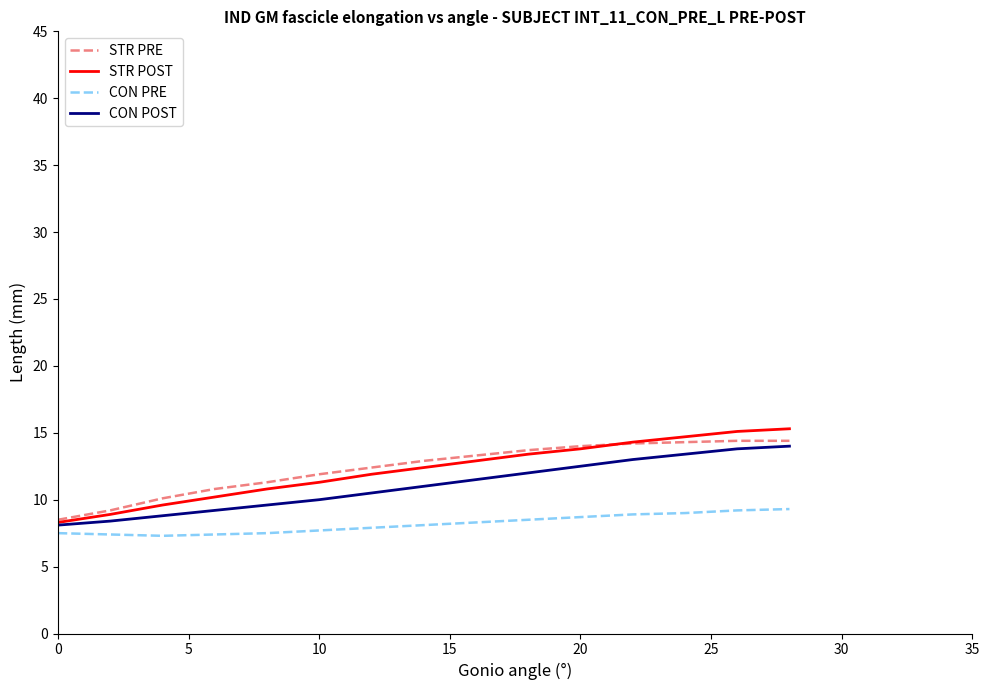

What is the highest value of the STR PRE series?

14.4